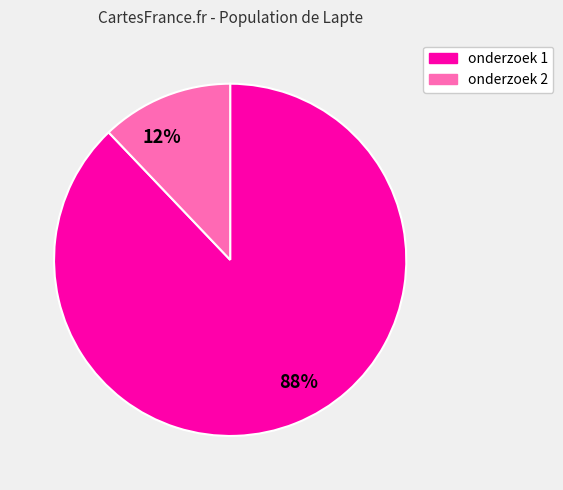

Is onderzoek 1 the majority of the pie?

Yes